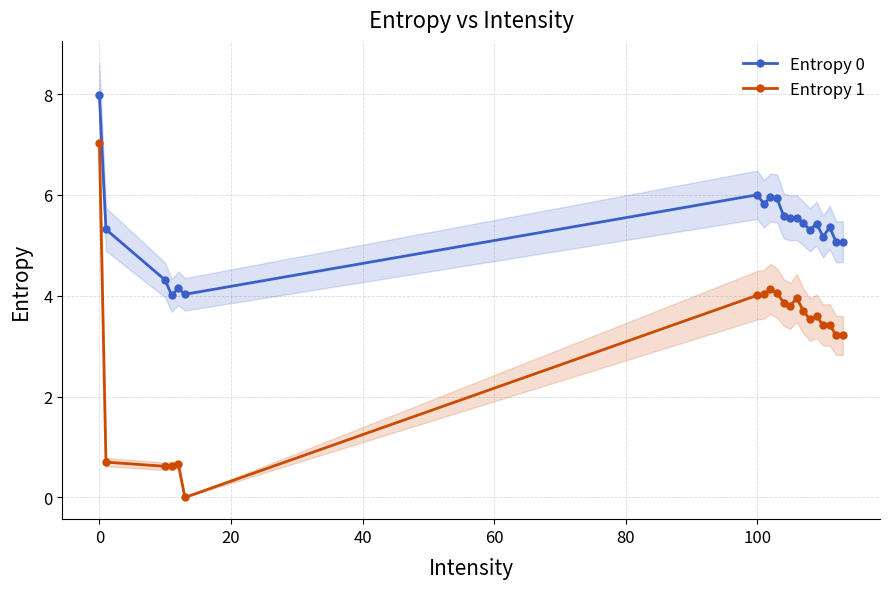

True or false: Entropy 0 and Entropy 1 cross at least once.

False